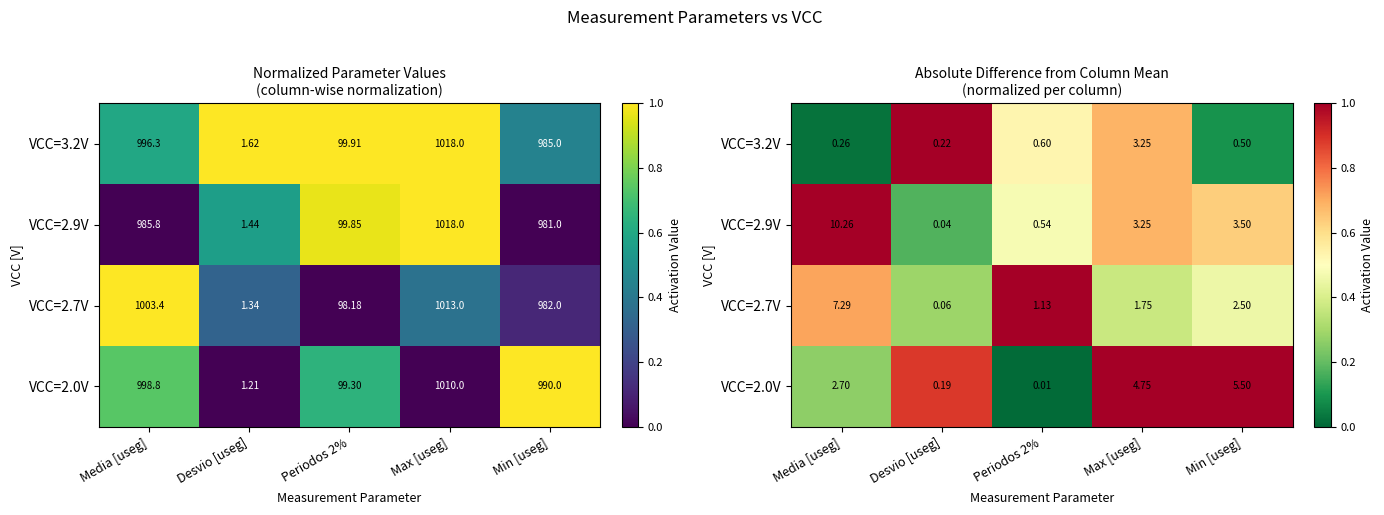

Where is VCC=2.9V nearest to the value 0?

Desvio [useg]